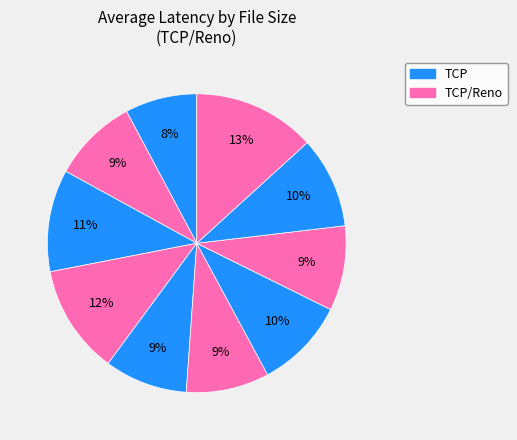

Count the number of slices in the pie.

10